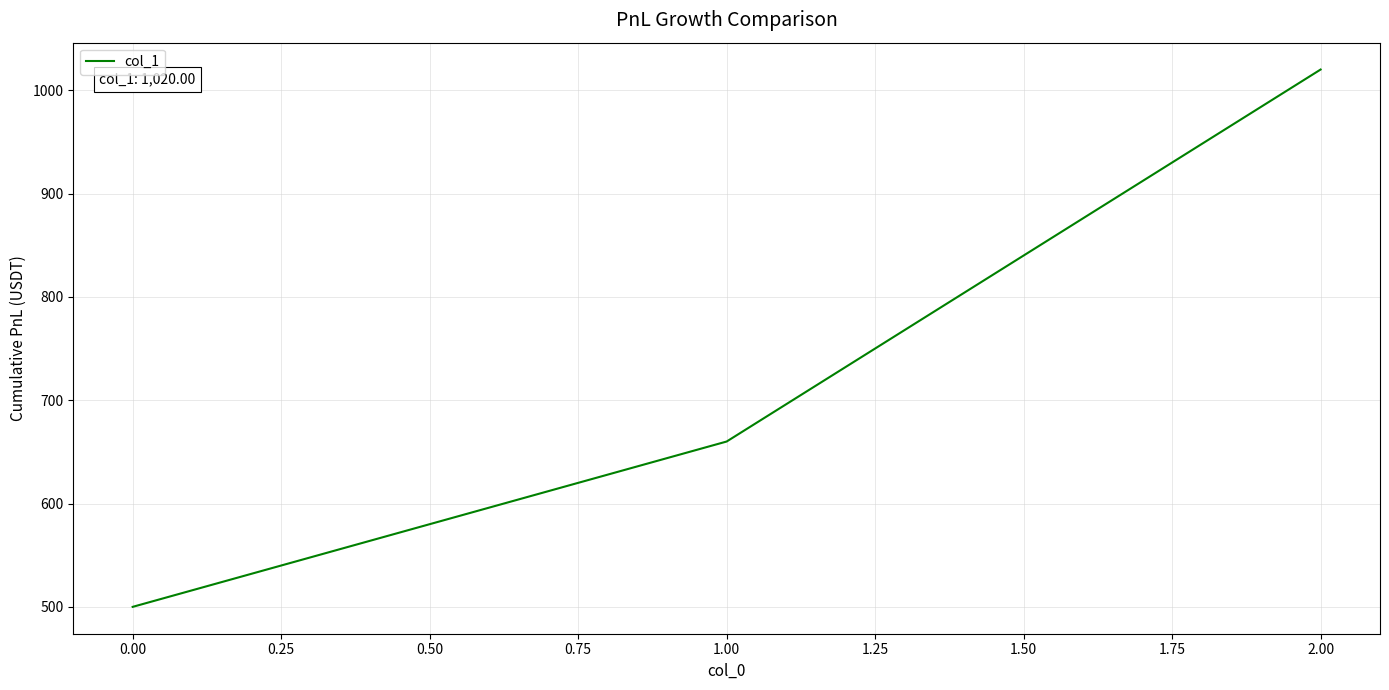

What is the average value?

727